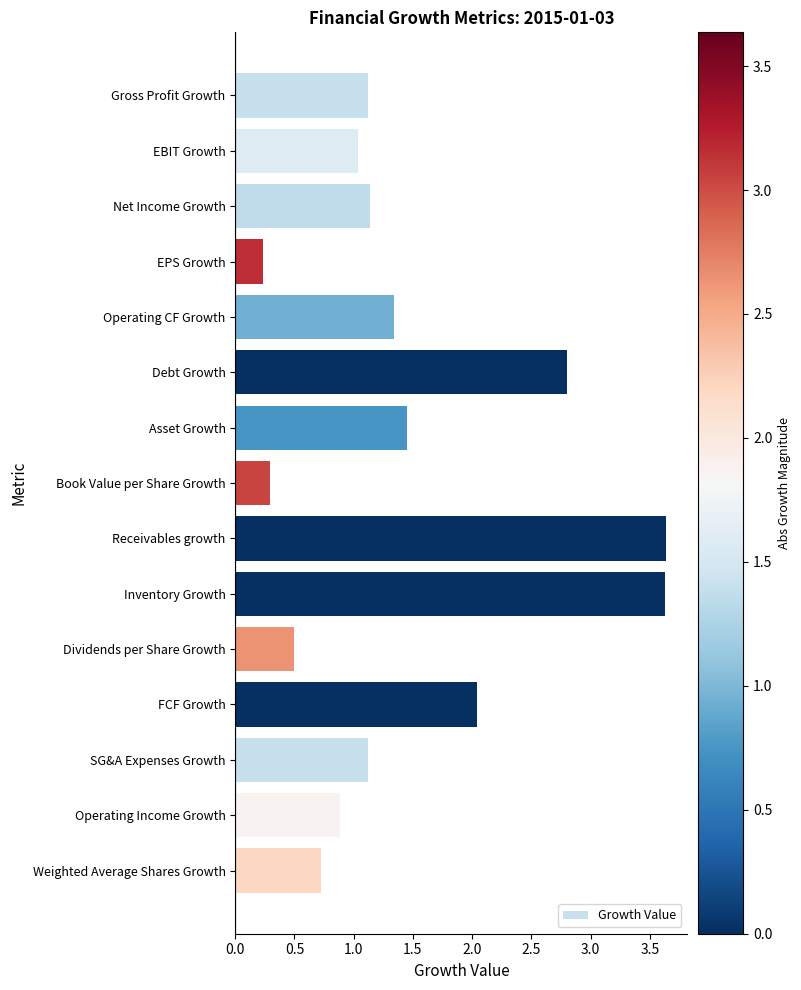

What is the smallest value displayed?

0.2